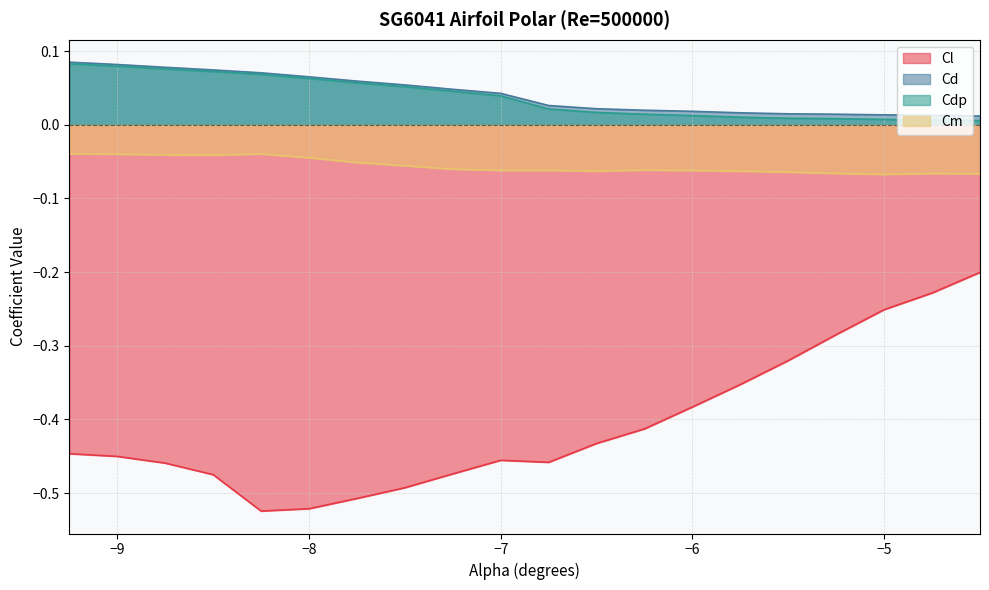

Rank the categories by Cd value from highest to lowest.

-9.25, -9.0, -8.75, -8.5, -8.25, -8.0, -7.75, -7.5, -7.25, -7.0, -6.75, -6.5, -6.25, -6.0, -5.75, -5.5, -5.25, -5.0, -4.75, -4.5